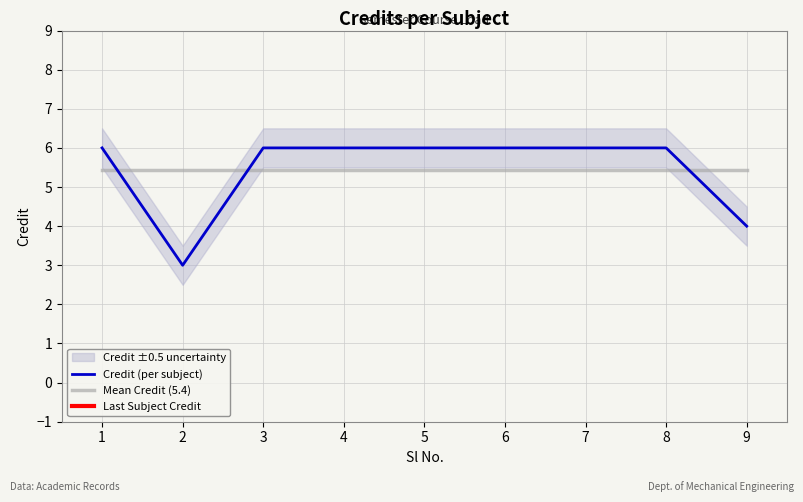

True or false: Credit (per subject) has more than 1 interior local peaks.

False